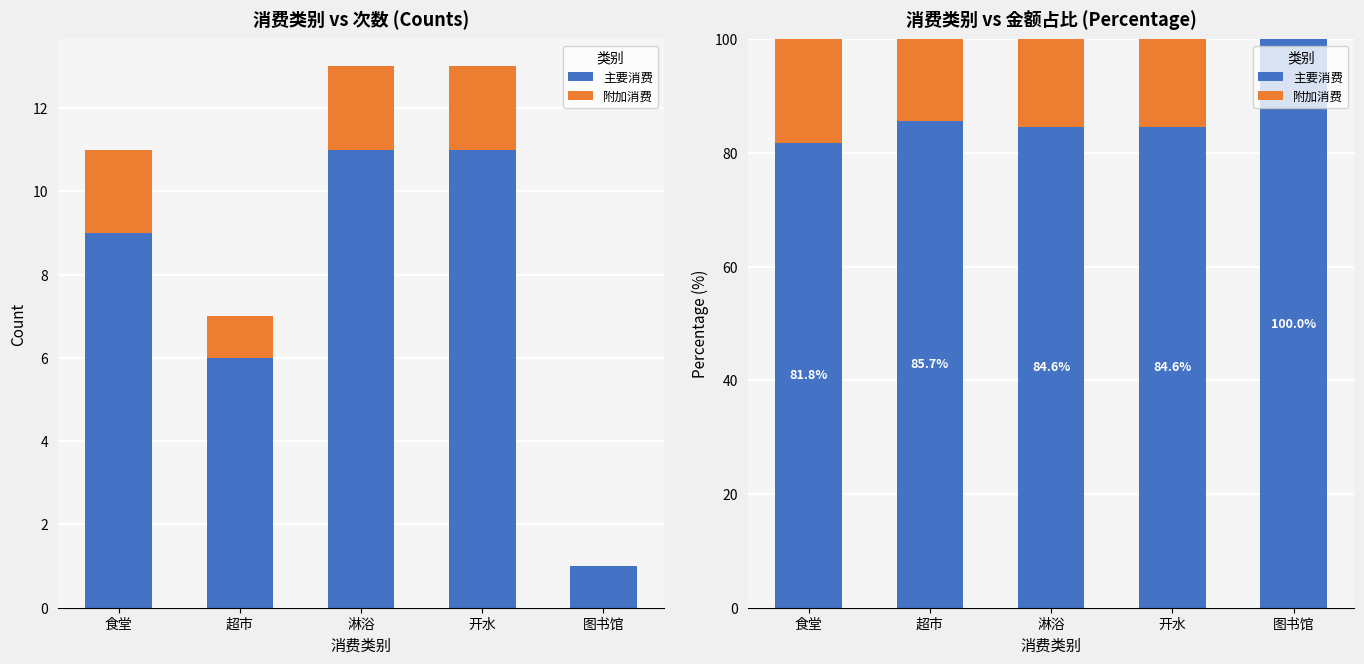

Reading left to right, list all the values displayed in this chart.

主要消费: 81.8	85.7	84.6	84.6	100.0
附加消费: 18.2	14.3	15.4	15.4	0.0